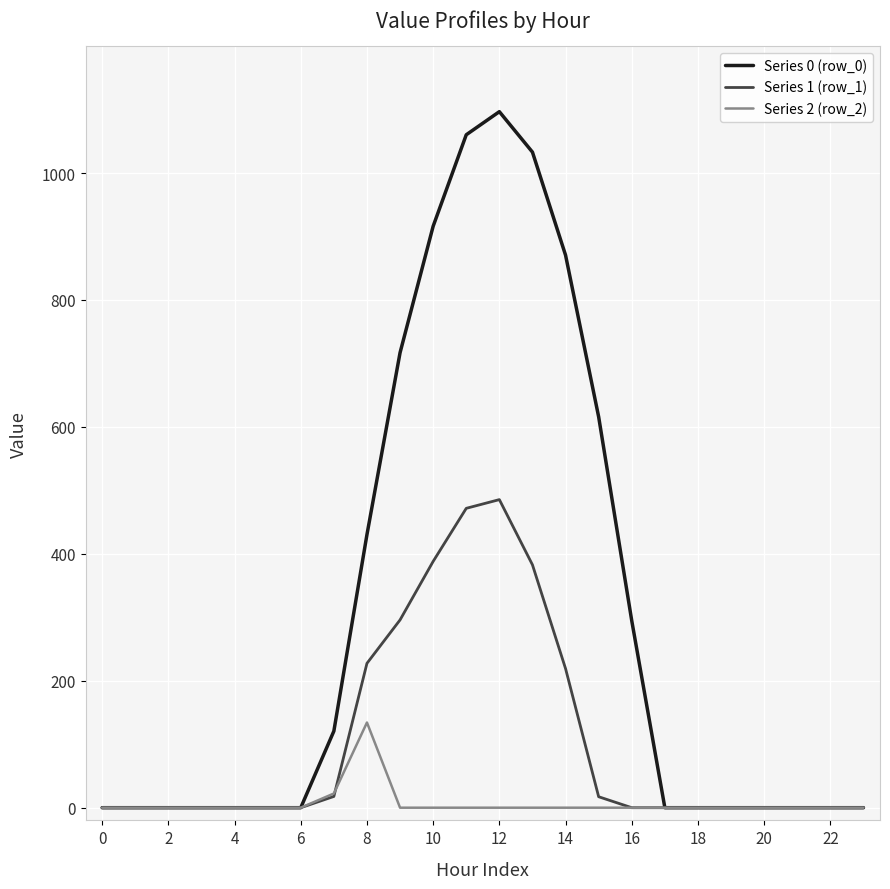

Is this an area chart (filled region under the line)?

No